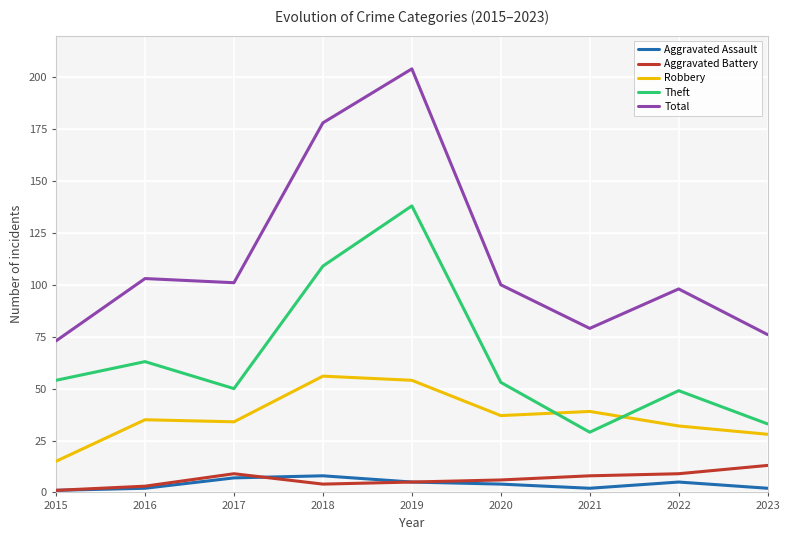

Which series has the largest total across all categories?

Total